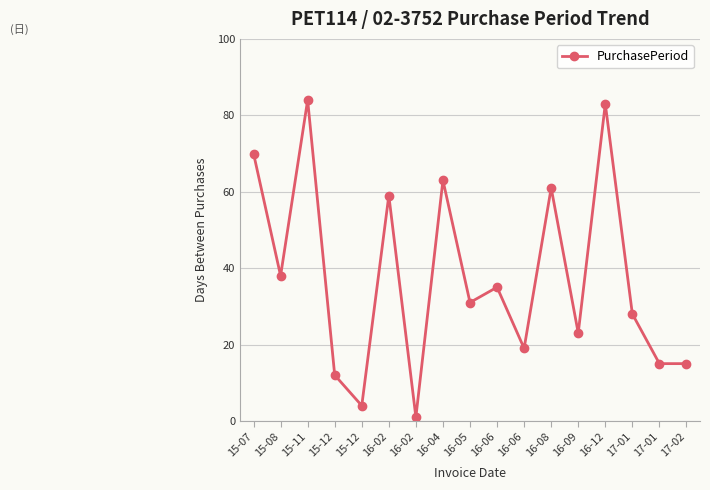

How many data points does each series have?

17